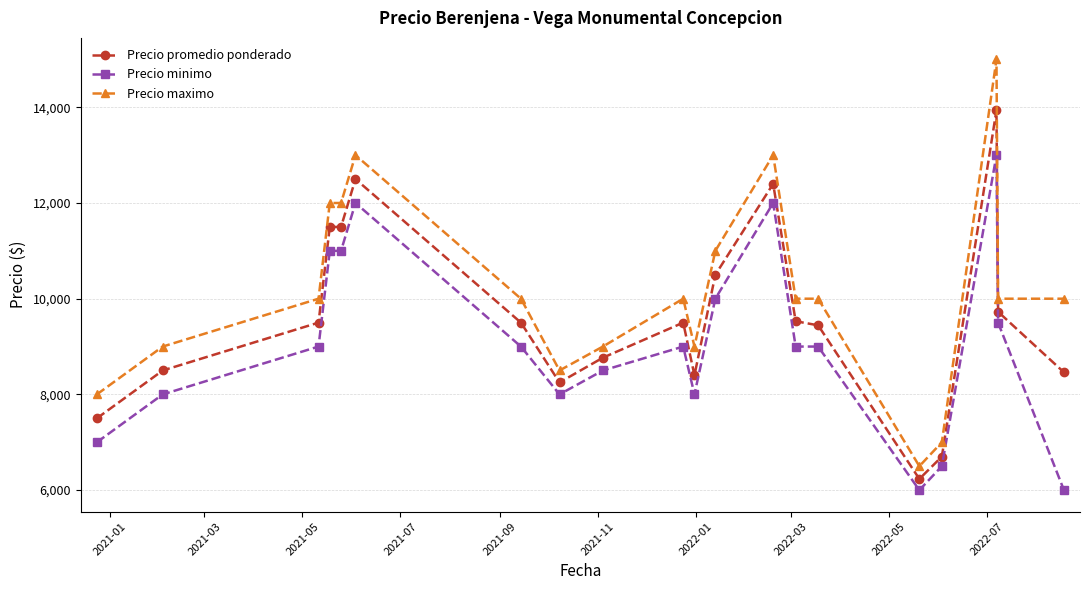

What is the sum of all Precio minimo values?

181500